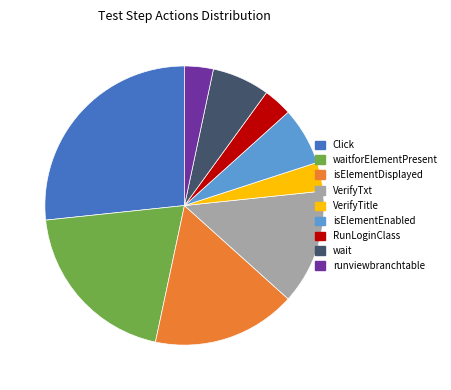

Is the sum of VerifyTitle and waitforElementPresent greater than half?

No